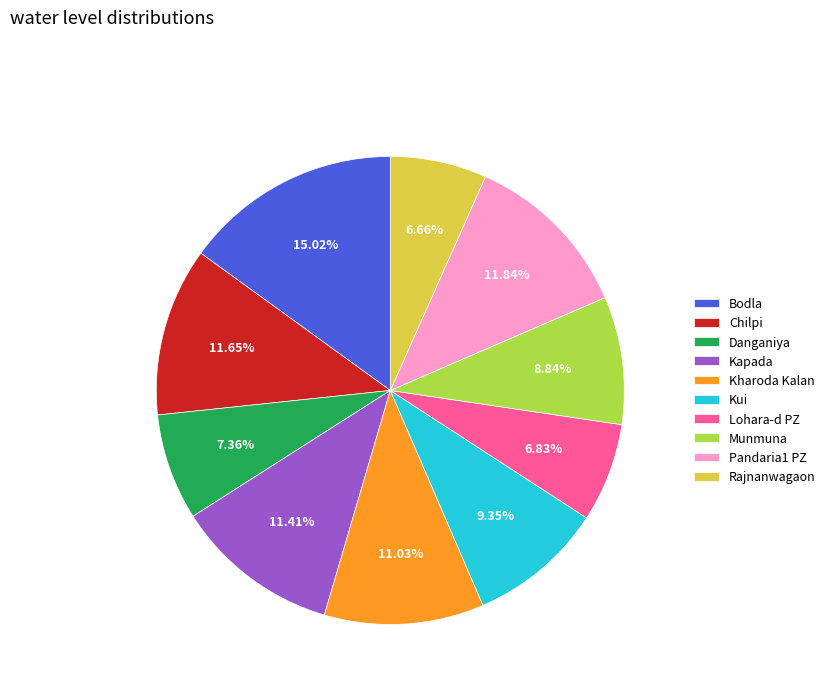

Is Chilpi the majority of the pie?

No